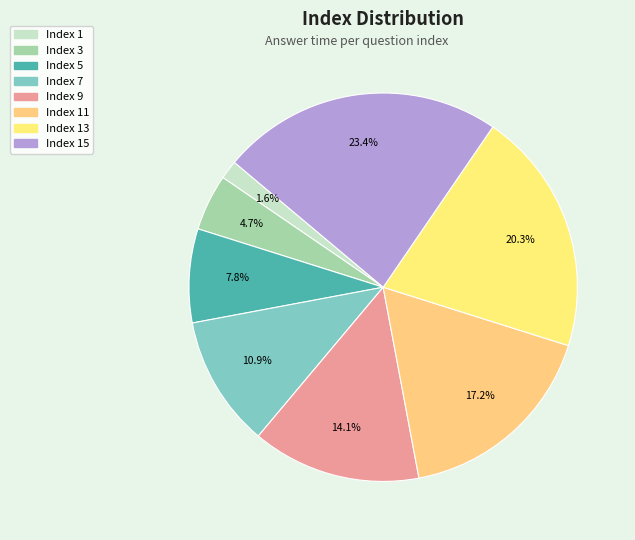

What is the smallest slice in the pie chart?

1